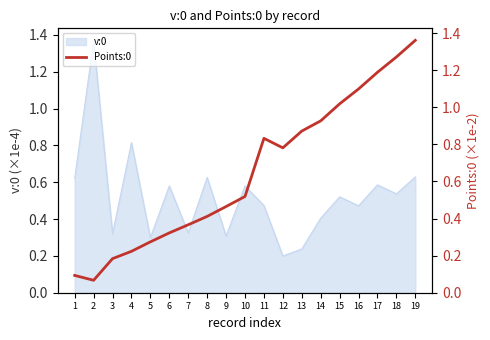

Which category has the highest value across all series?

19